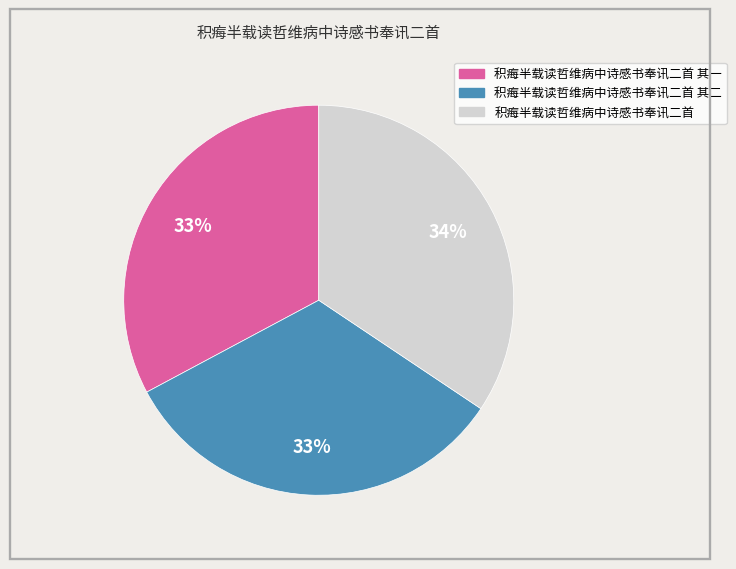

Is there a majority slice in this chart?

No